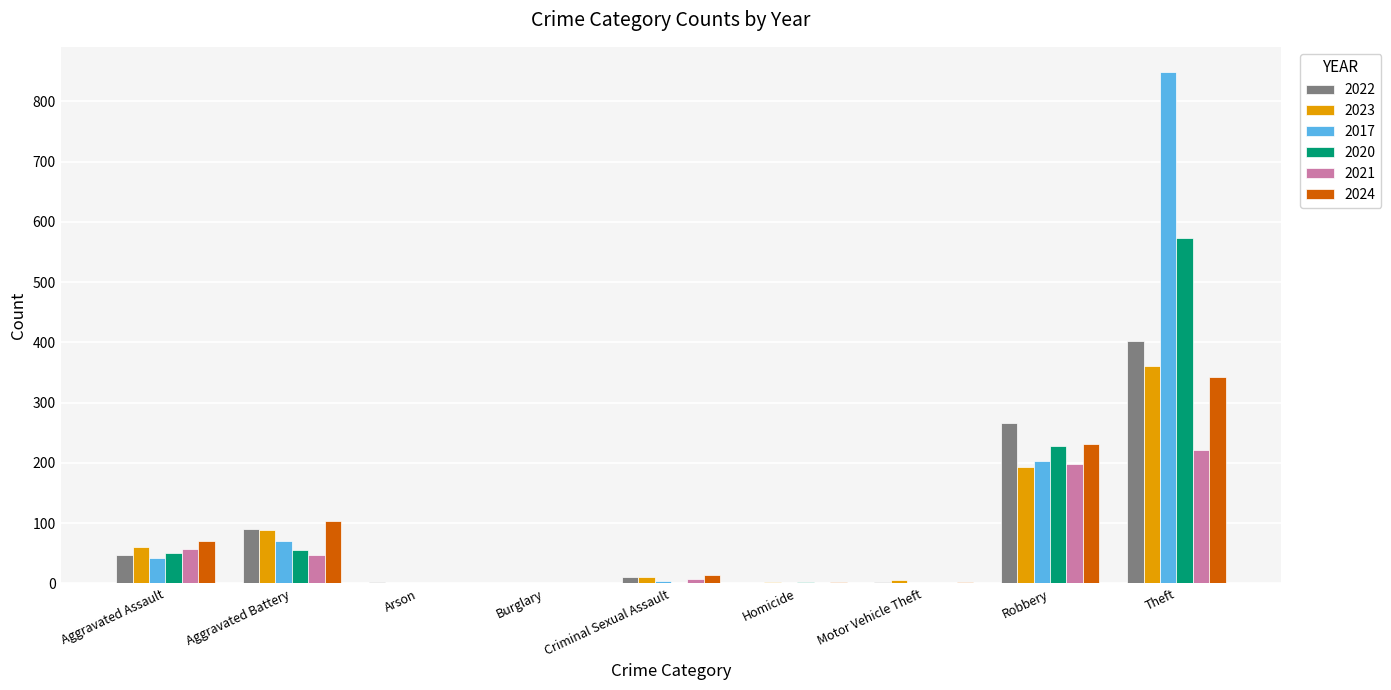

Is it true that 2022 equals 403 at Theft?

True